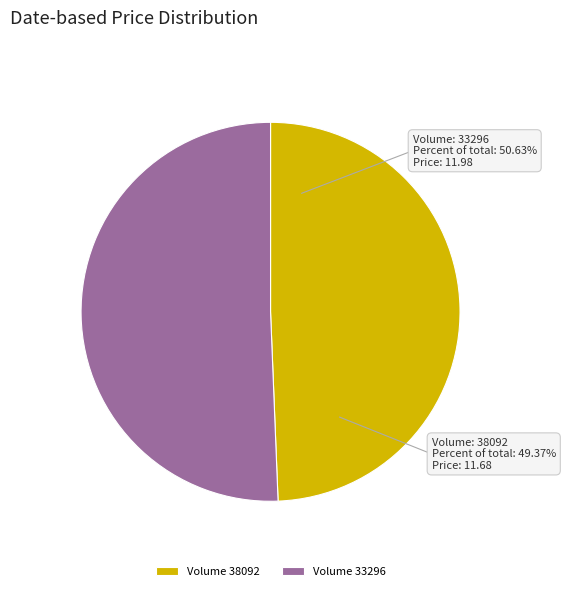

To the nearest percent, what percentage of the pie is 33296?

51%